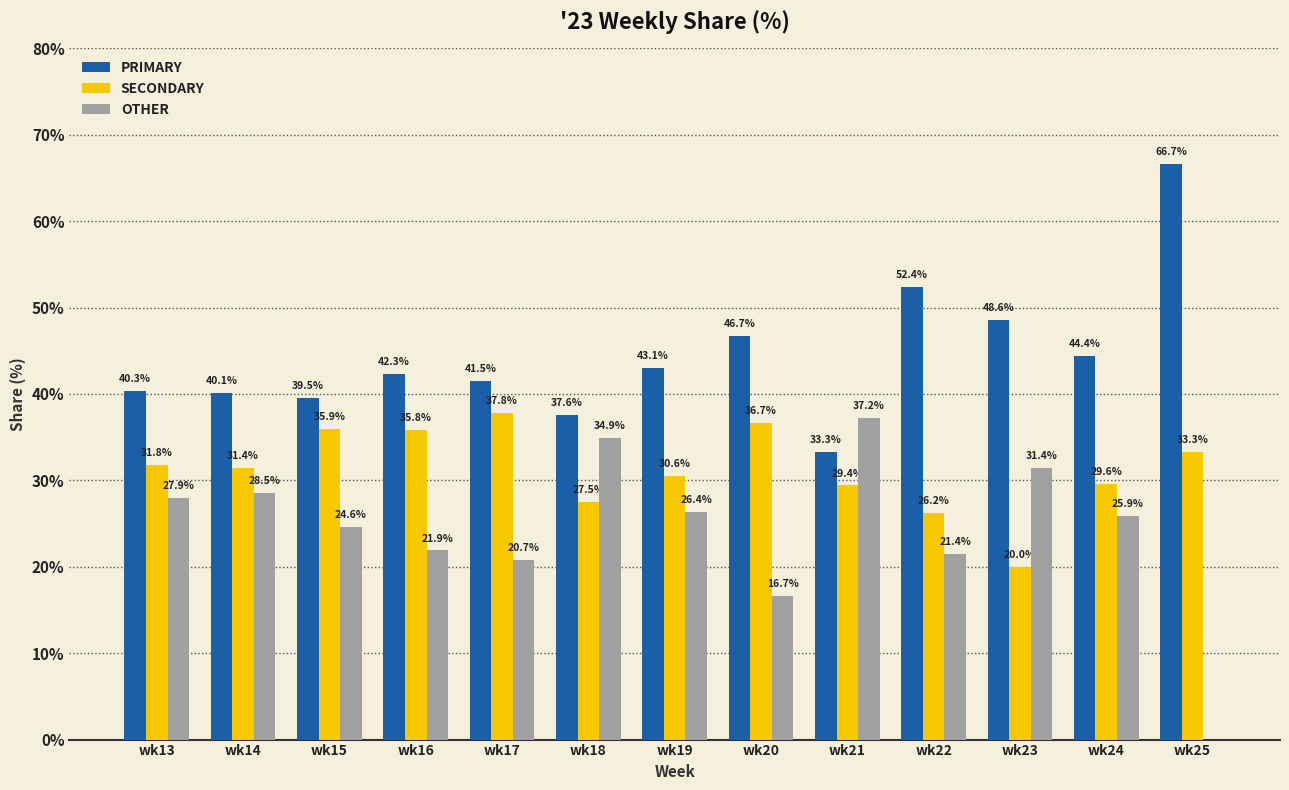

How many values in OTHER are above zero?

12